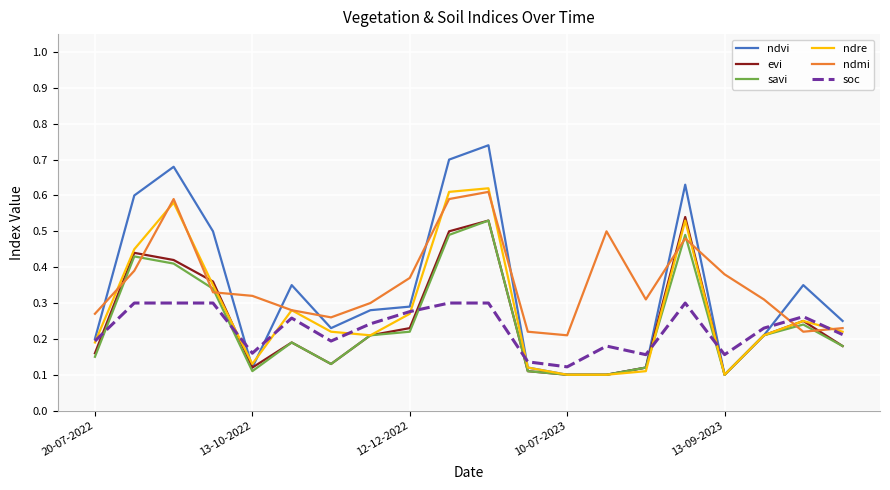

After their last crossing, which series has the higher values: ndmi or evi?

ndmi